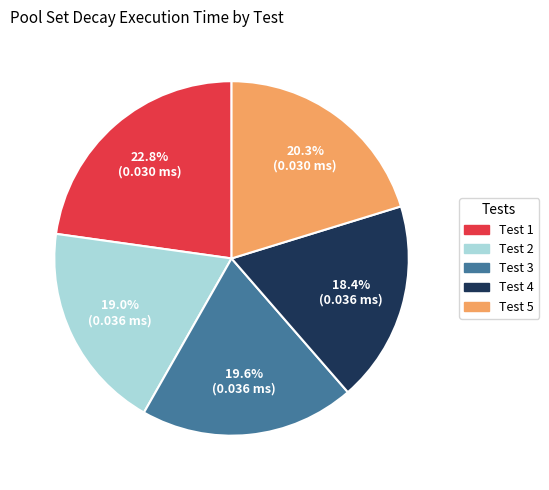

To the nearest percent, what percentage of the pie is Test 2?

19%